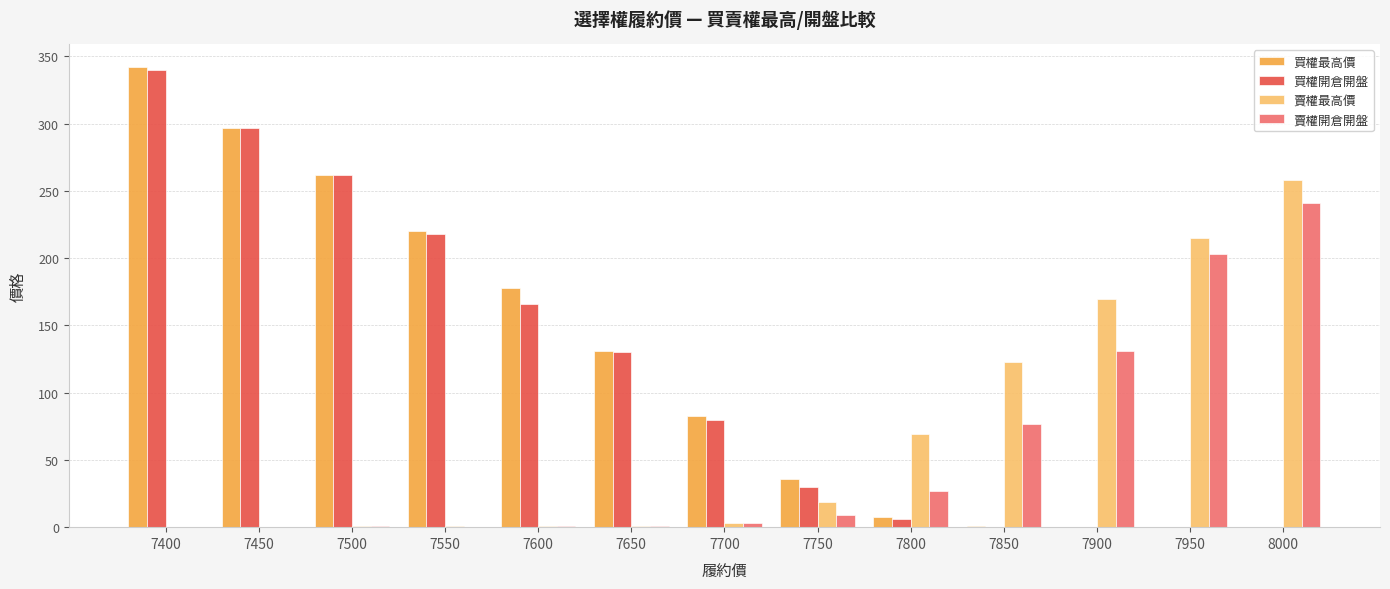

What is the maximum value for 買權最高價?

342.0